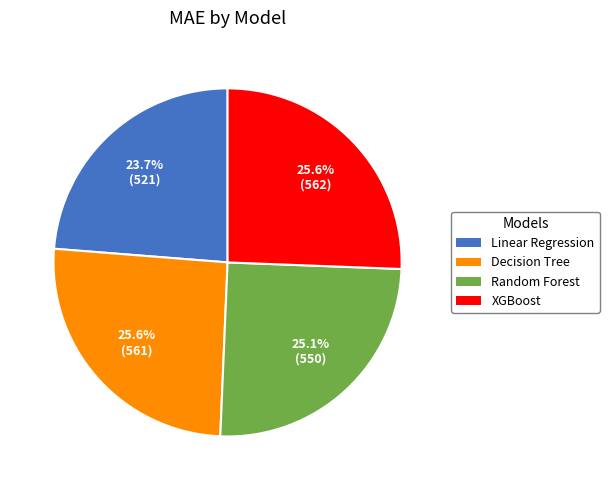

The XGBoost slice represents 26% of the pie. True or false?

True